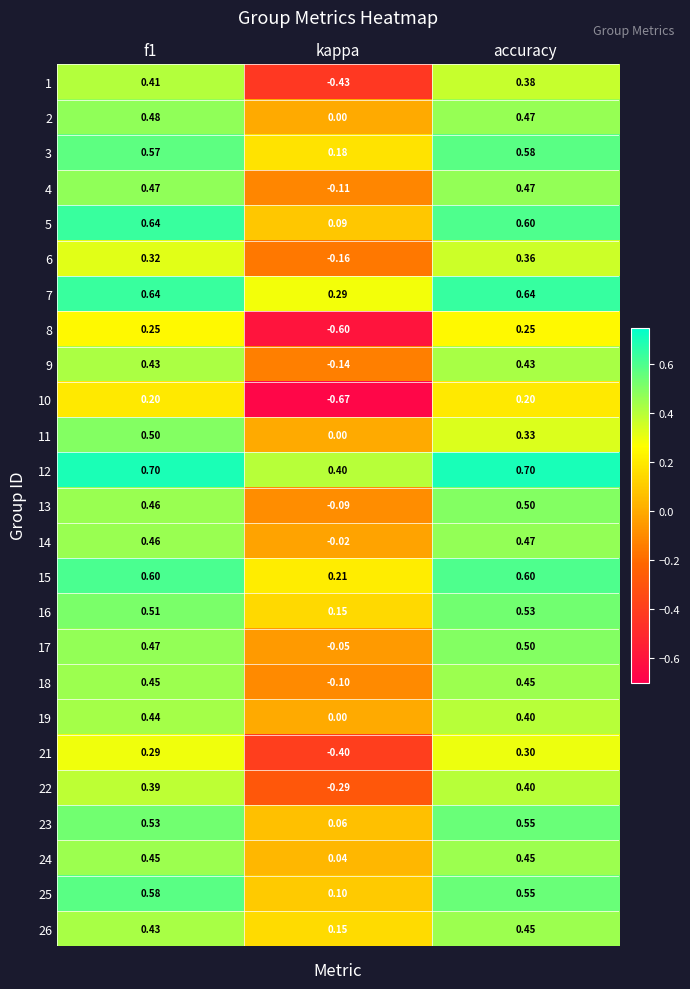

What is the spread (max minus min) of values at f1?

0.5